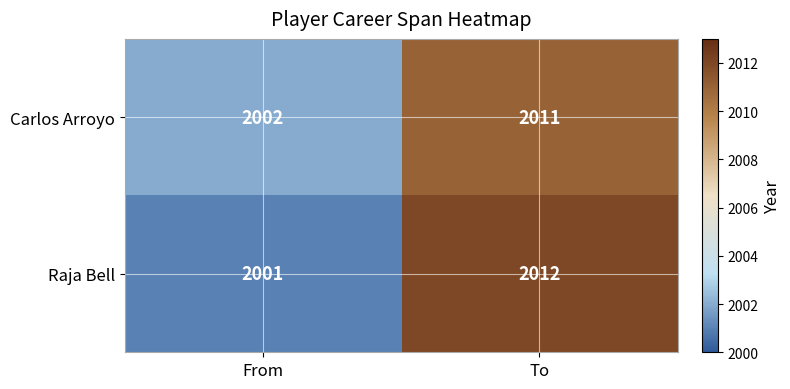

Reading left to right, transcribe all the data shown in this chart.

Carlos Arroyo: 2002	2011
Raja Bell: 2001	2012